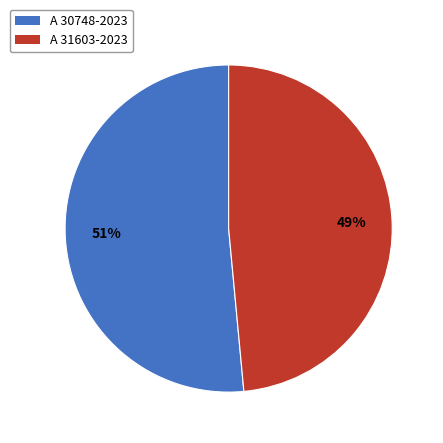

Is it true that A 30748-2023 is 37% of the pie?

False